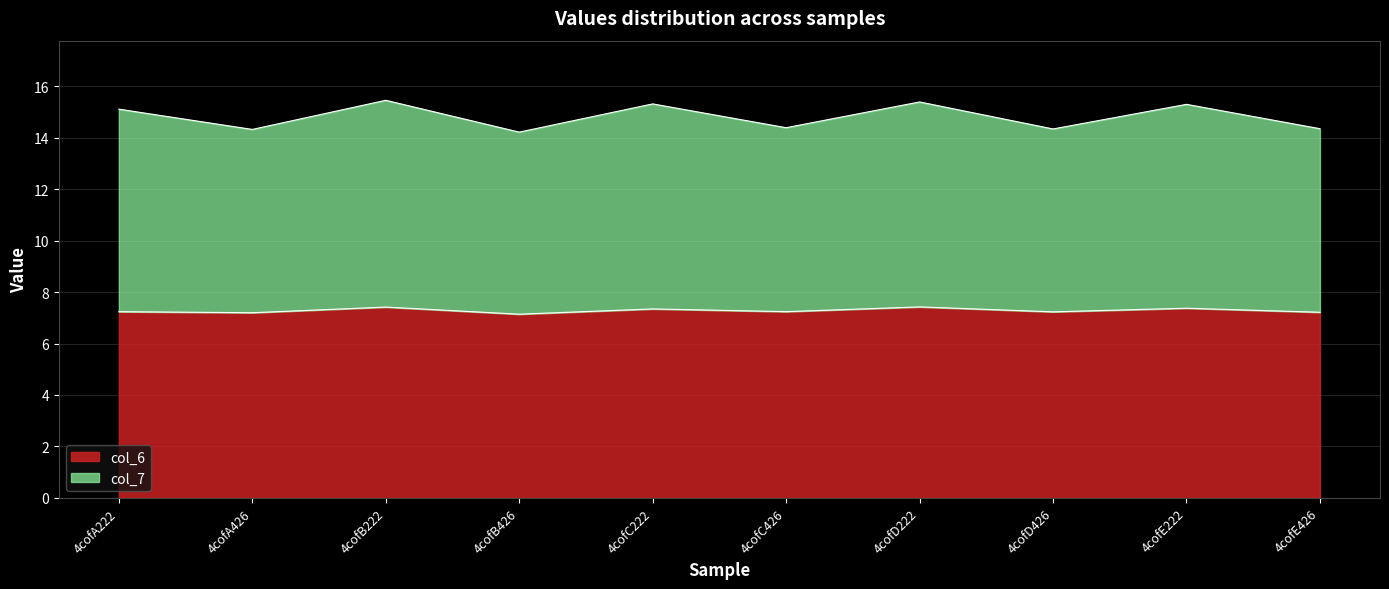

Which series has the largest total across all categories?

col_7